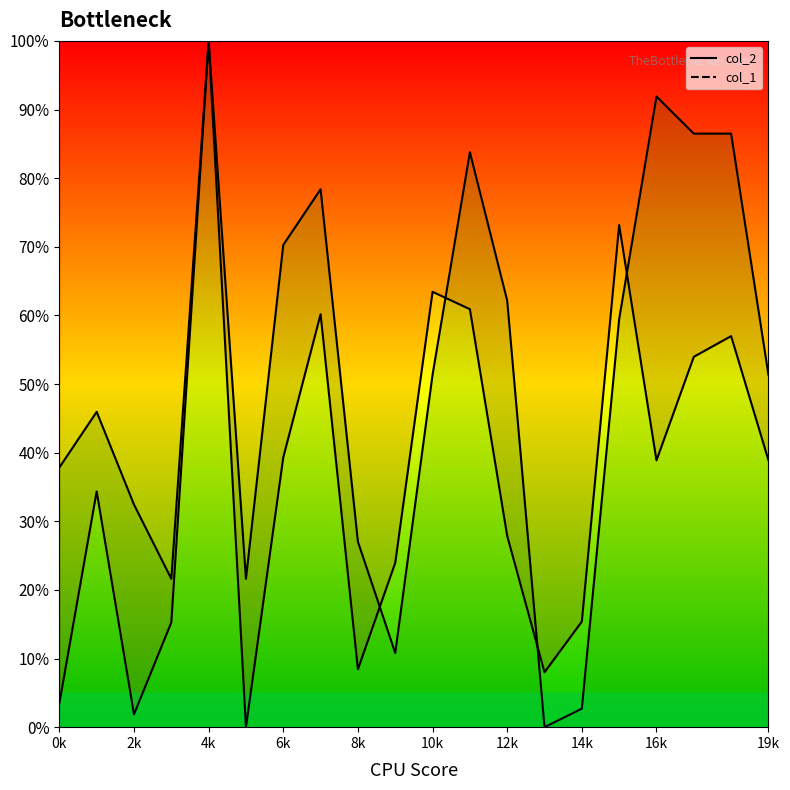

Does the chart have visible grid lines?

No